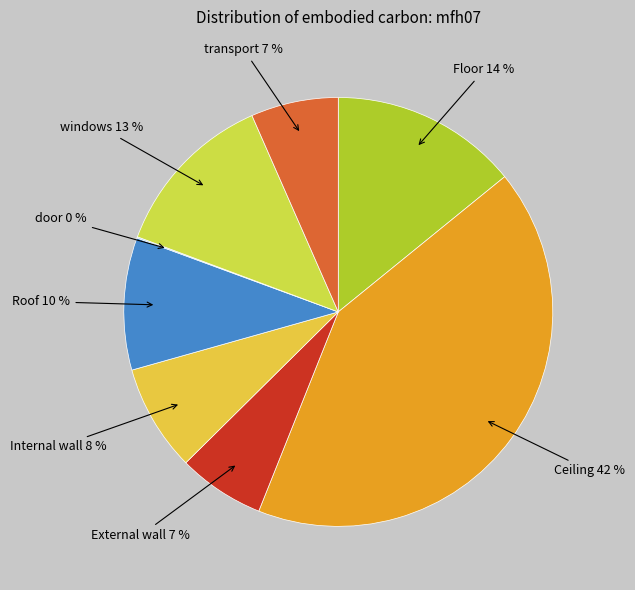

Which slice is the largest?

Ceiling